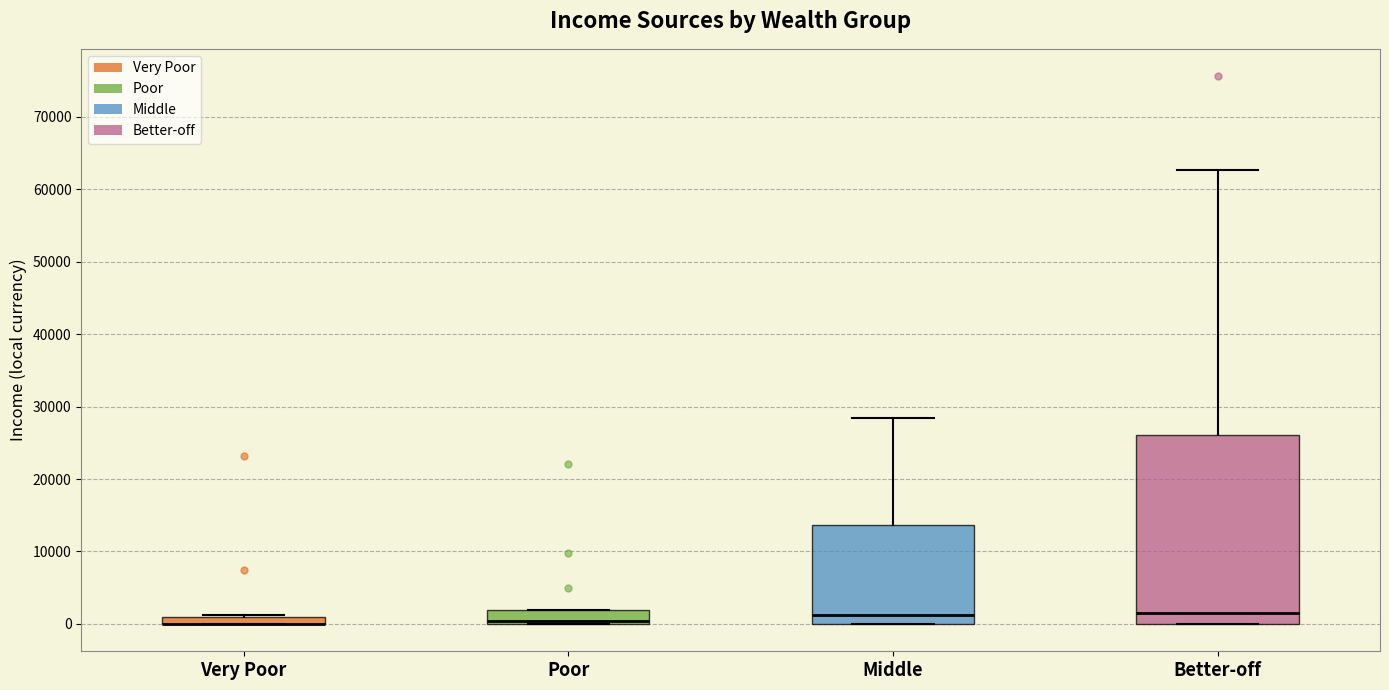

Where is the upper edge of the box for Poor on the y-axis? The values are not printed on the chart, so give them approximately, as read against the axis.

2000